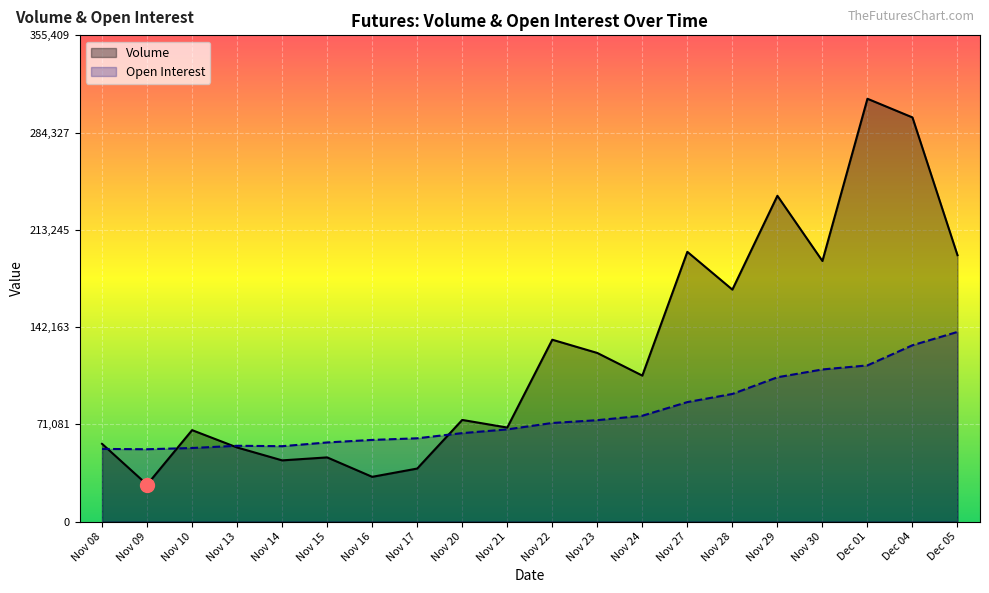

What is the difference between the maximum and minimum values in the Open Interest series?

85756